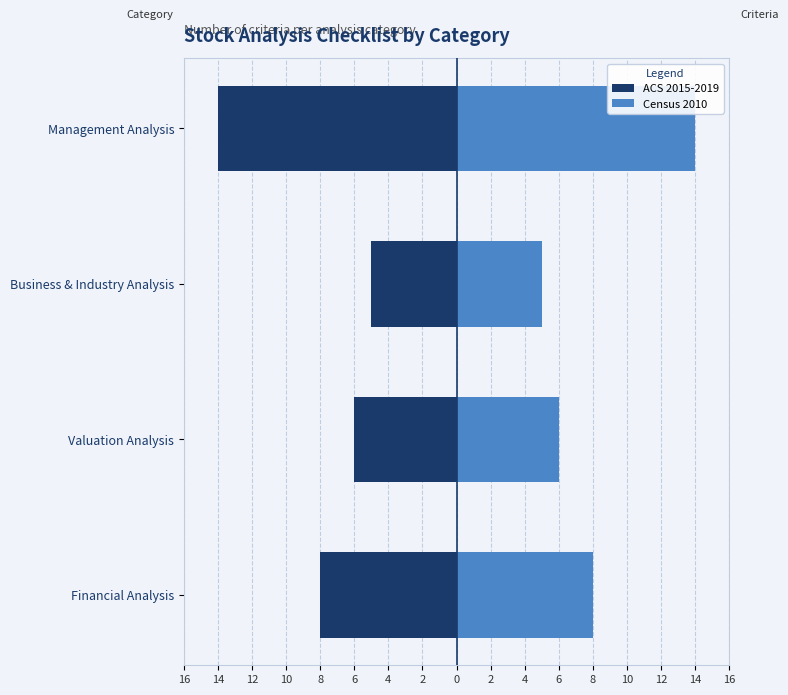

List the series in order of their peak value, lowest first.

ACS 2015-2019, Census 2010